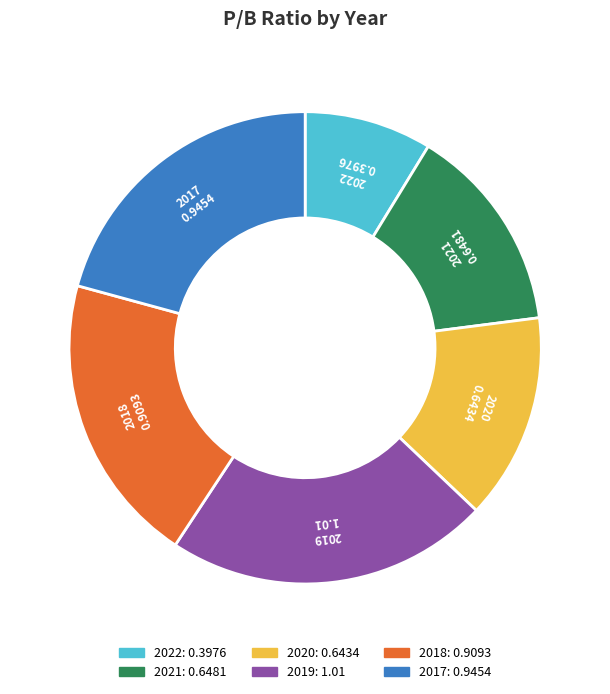

Does 2020 represent more than half of the total?

No